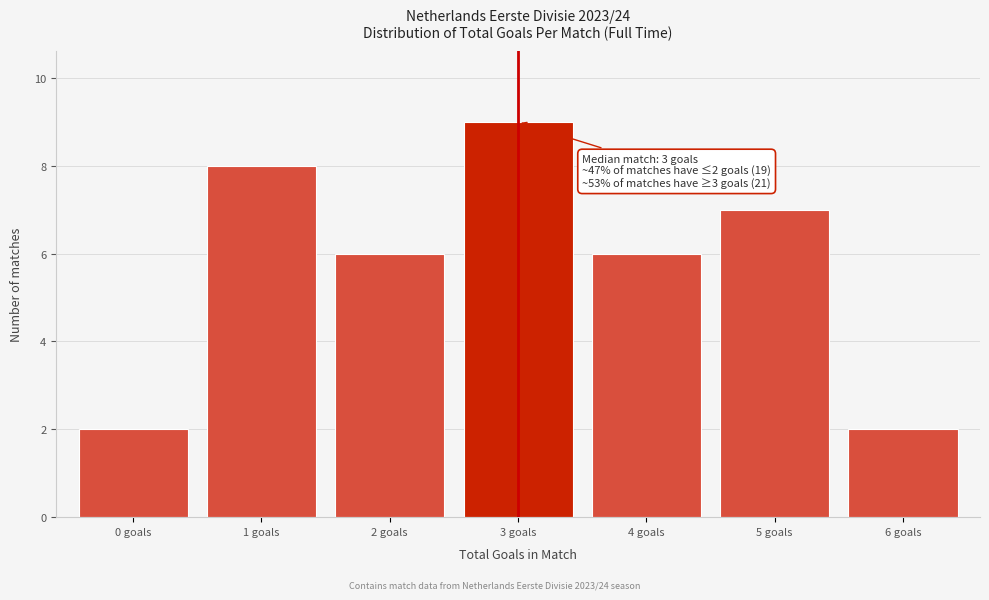

Reading left to right, list all the values displayed in this chart.

2	8	6	9	6	7	2